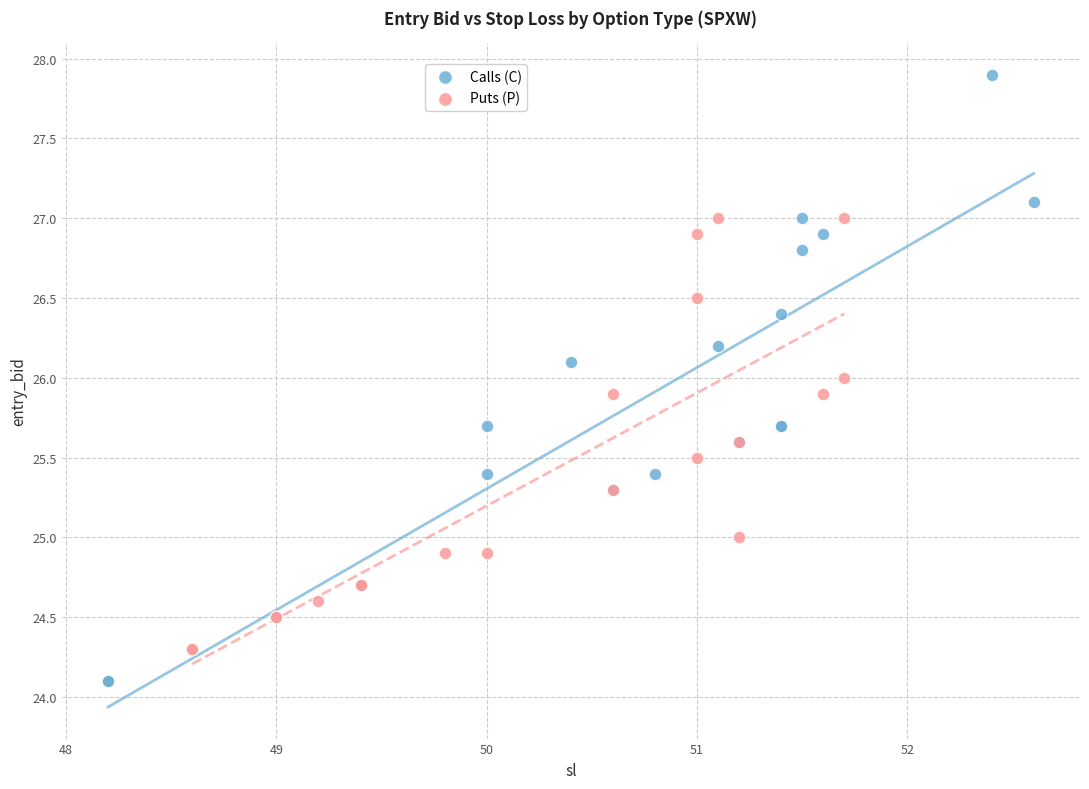

What are all the series names shown in the legend?

Calls (C), Puts (P)